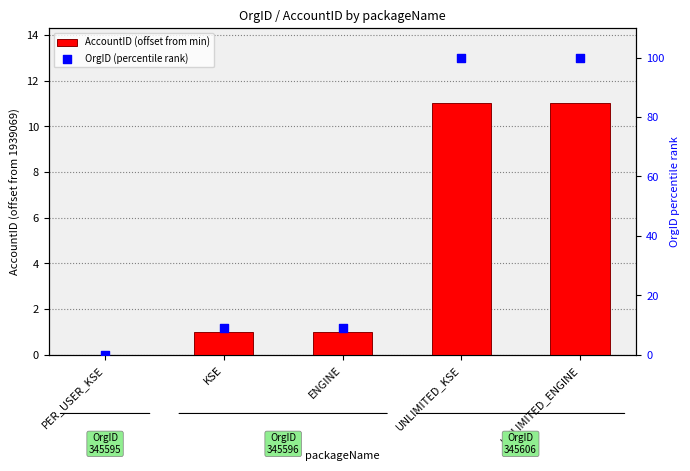

What is the total value across all series at UNLIMITED_KSE?

111.0